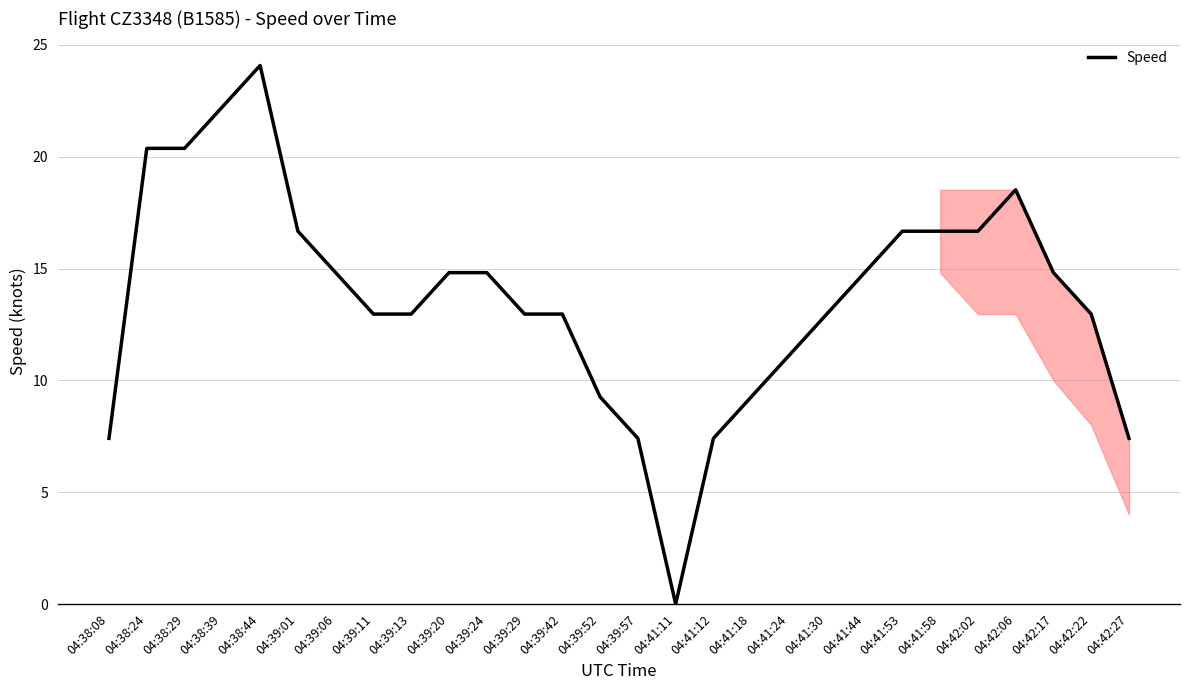

What is the ratio of the value at 04:42:02 to the value at 04:39:01?

1.0